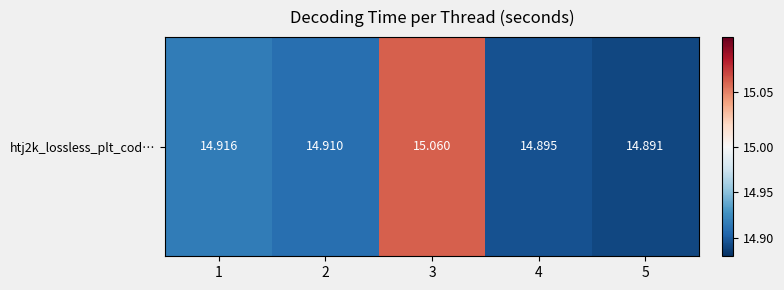

Where is the data nearest to the value 14?

5